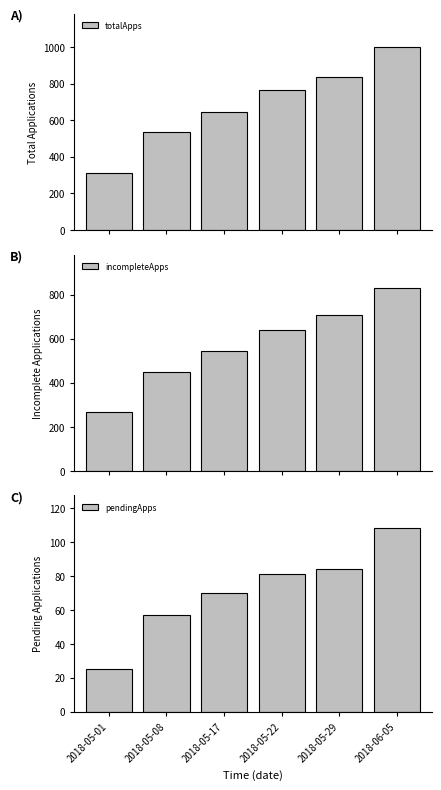

Are the bars horizontal?

No